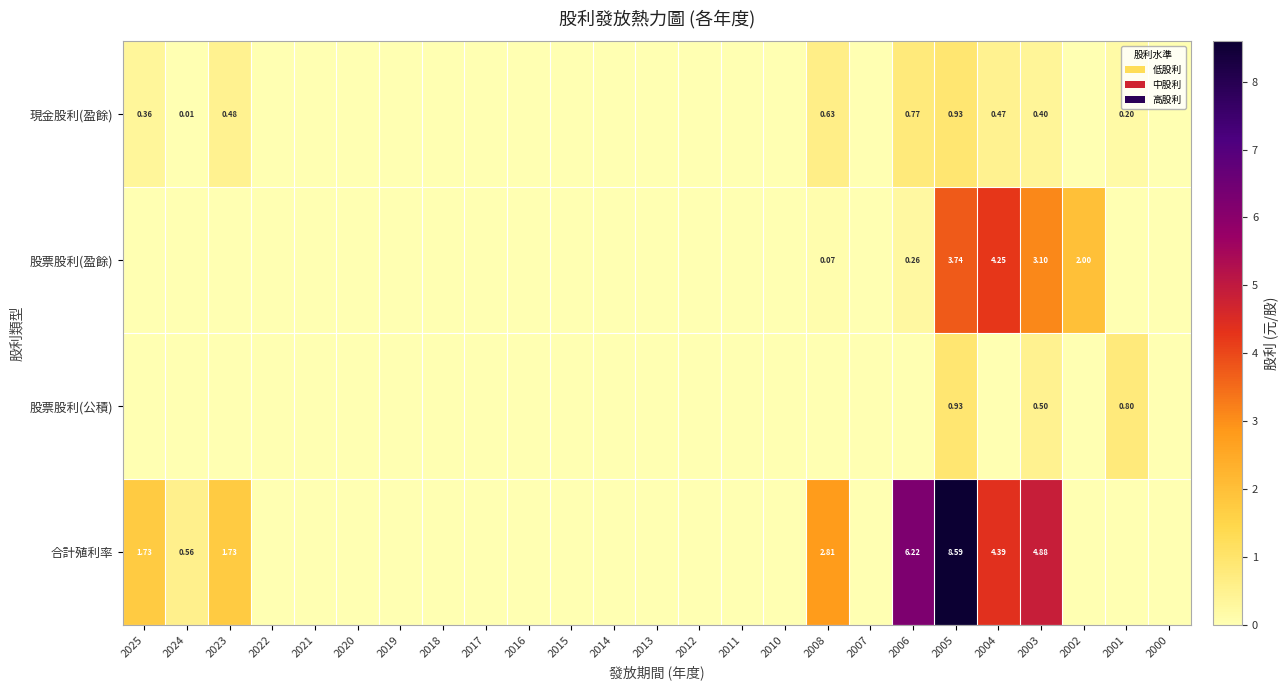

Rank the series at 2003 from lowest to highest value.

現金股利(盈餘), 股票股利(公積), 股票股利(盈餘), 合計殖利率